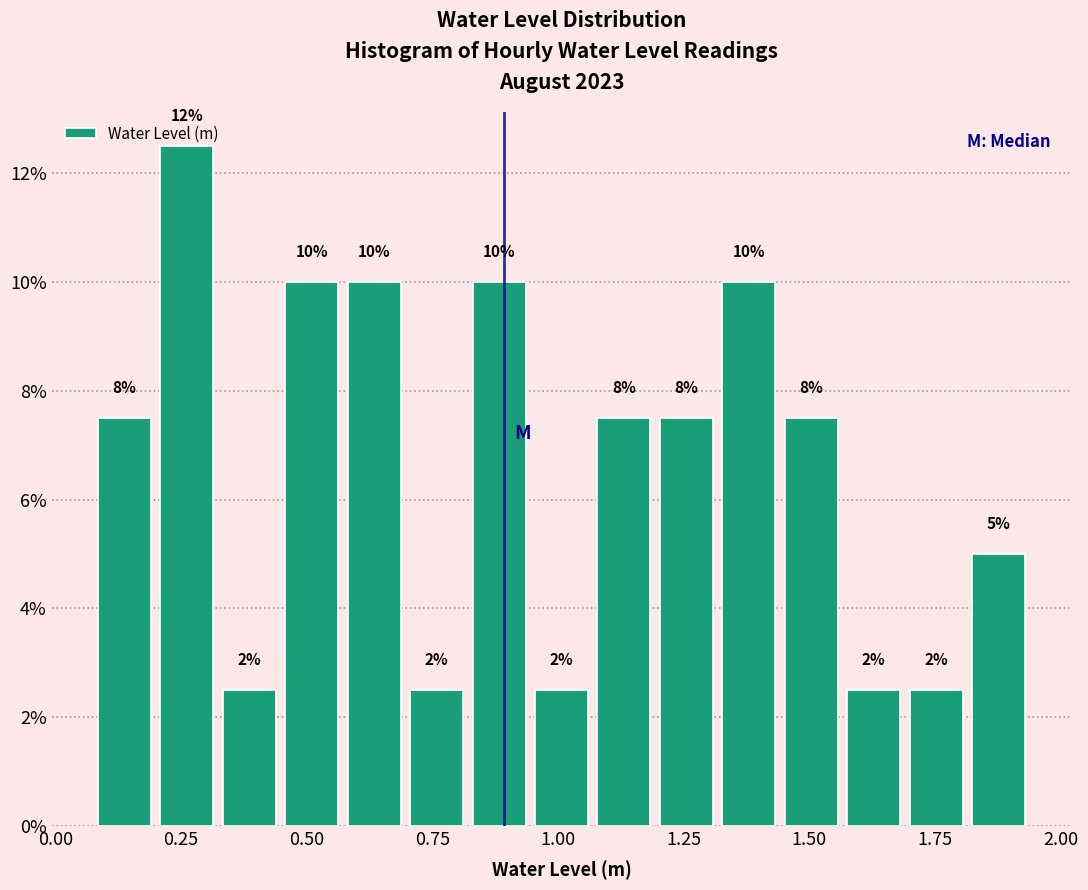

Around what value on the x-axis is the tallest bar? Give the approximate position of its centre, as read against the axis.

0.25